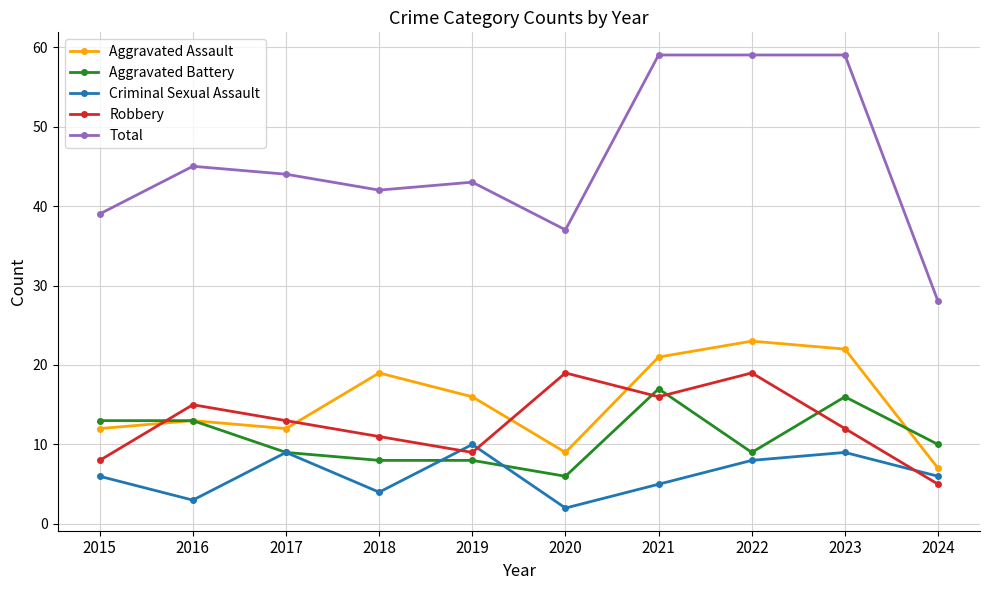

Which series has the largest total across all categories?

Total